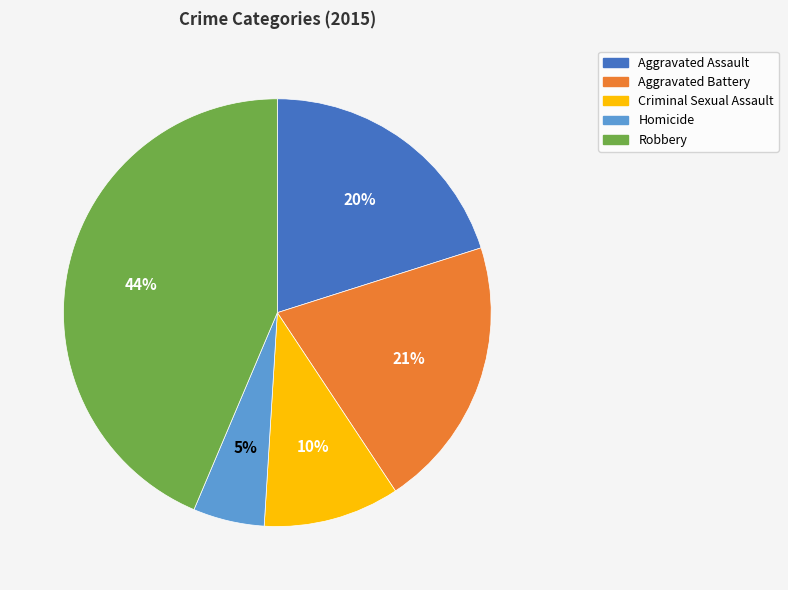

What is the smallest slice in the pie chart?

Homicide